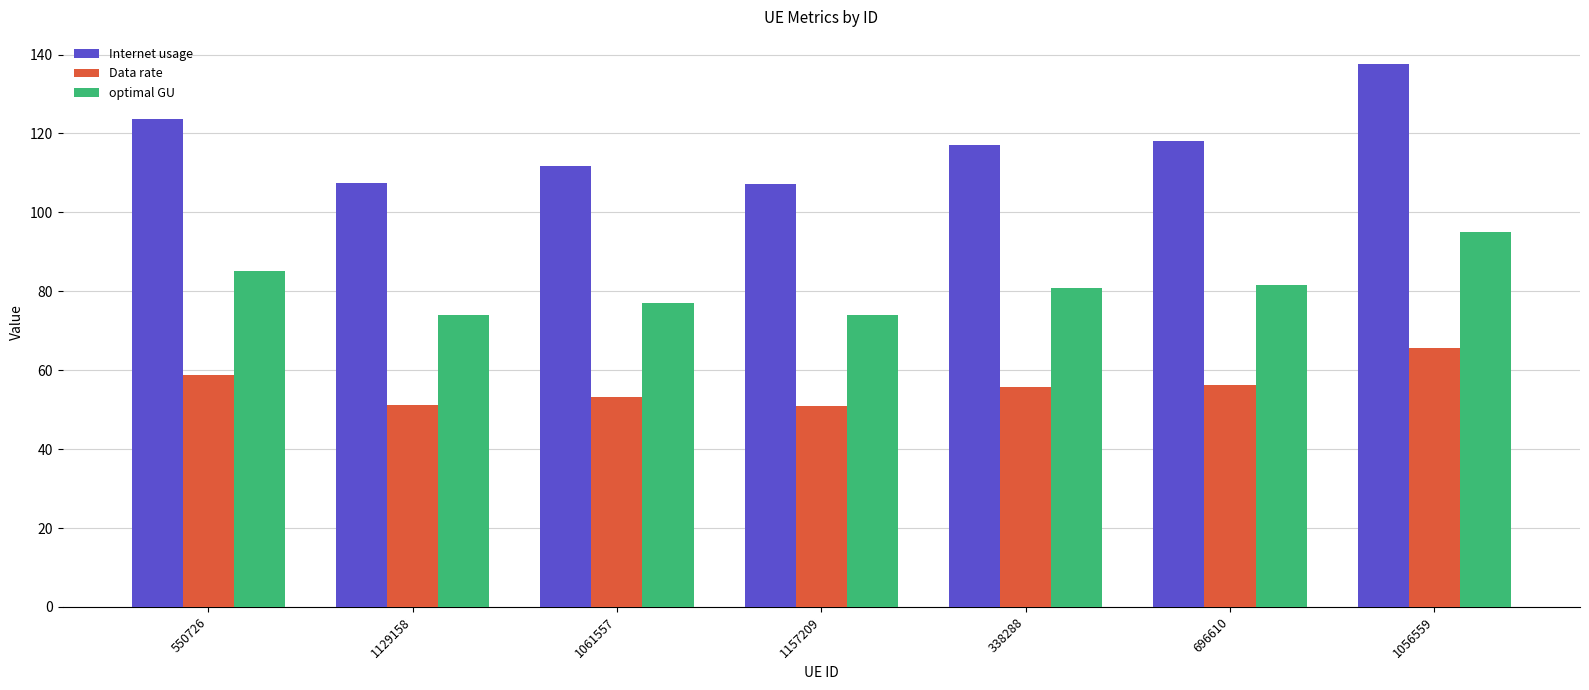

What is the smallest value displayed?

51.0